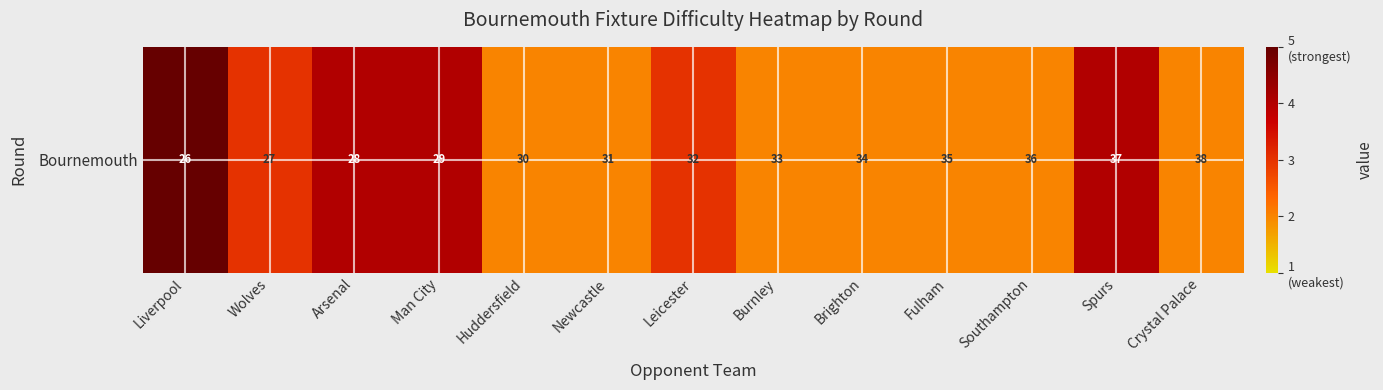

What value does the data have at Southampton?

2